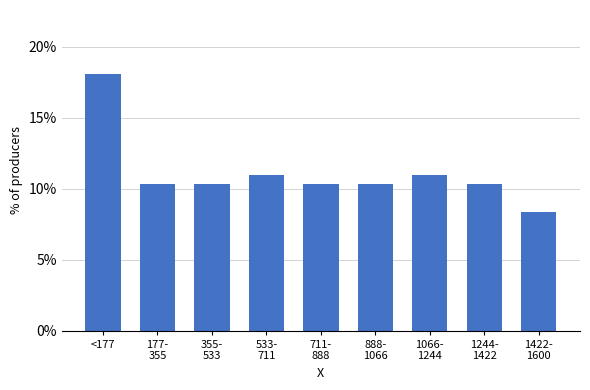

Reading left to right, extract all data points from this chart.

18.1	10.3	10.3	11.0	10.3	10.3	11.0	10.3	8.4